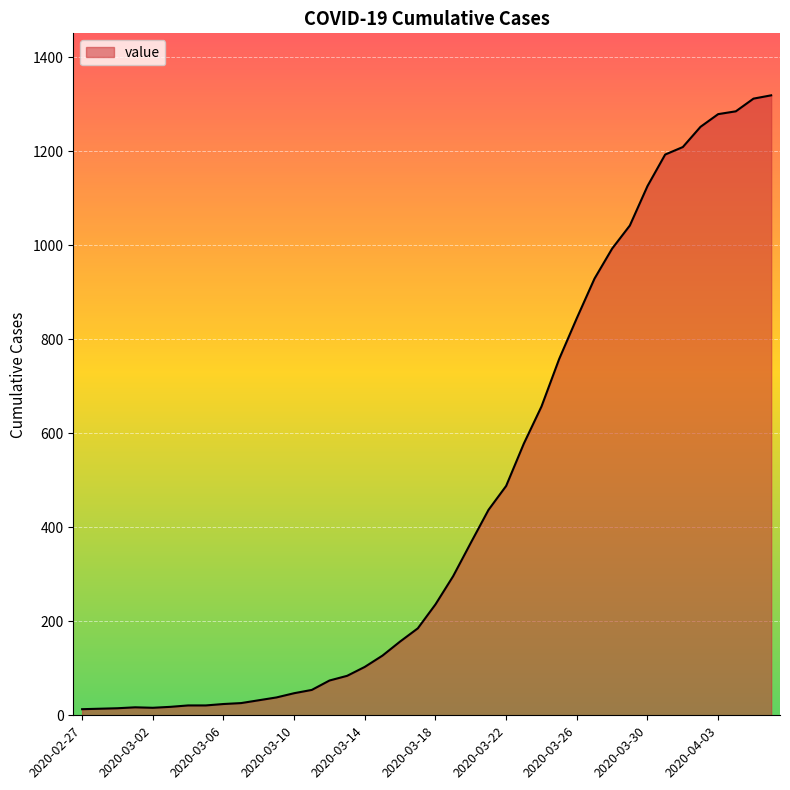

Is this an area chart (filled region under the line)?

Yes